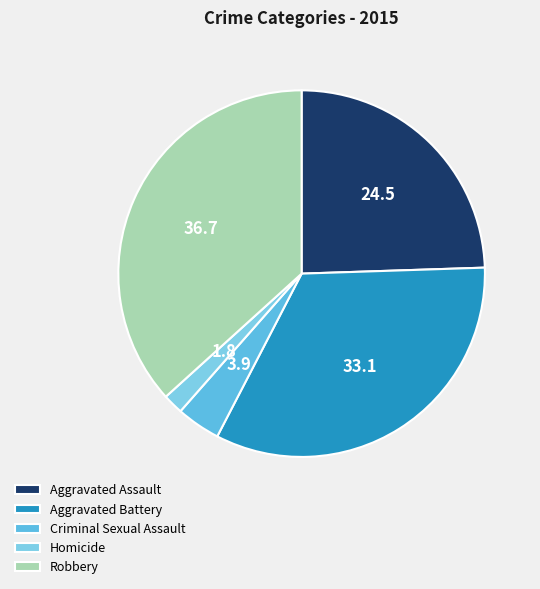

Which category has the biggest portion of the pie?

Robbery